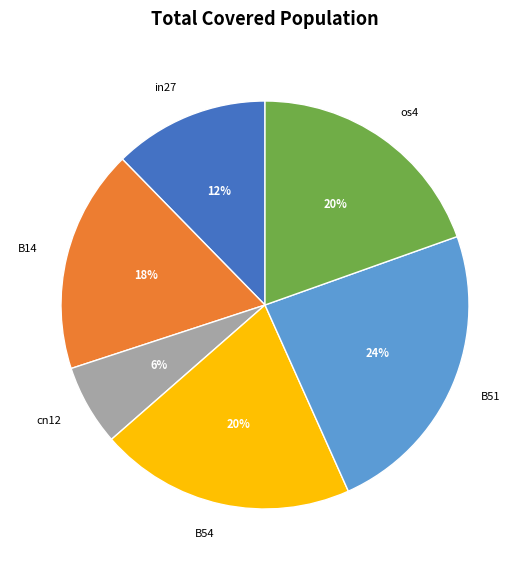

How many slices are in this pie chart?

6